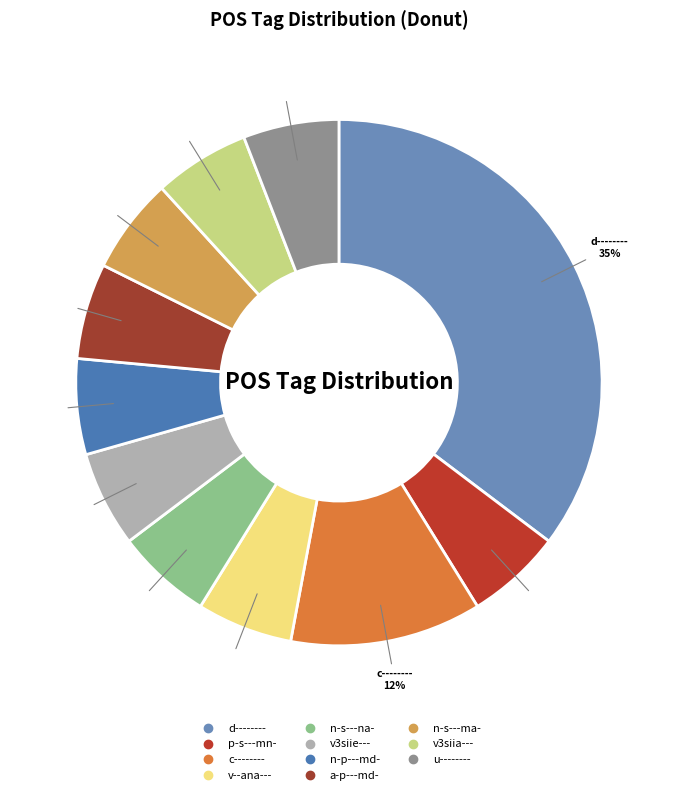

Combined, do n-s---na- and d-------- account for over 50%?

No